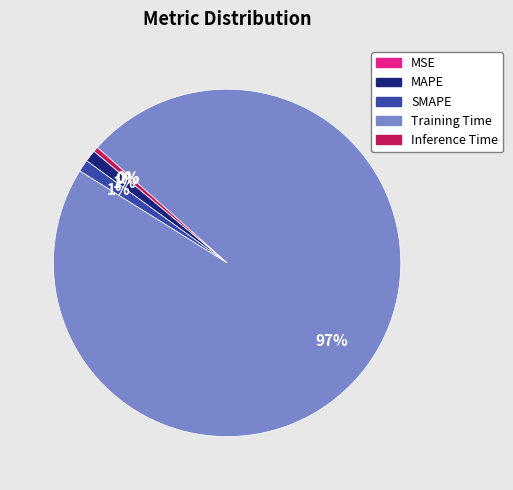

Between MAPE and Inference Time, which is larger?

MAPE